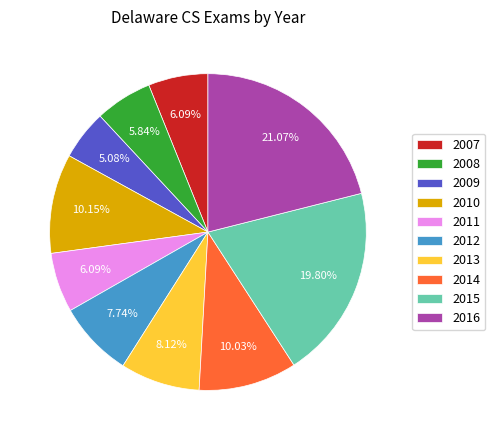

Is there any slice that represents more than half of the pie?

No